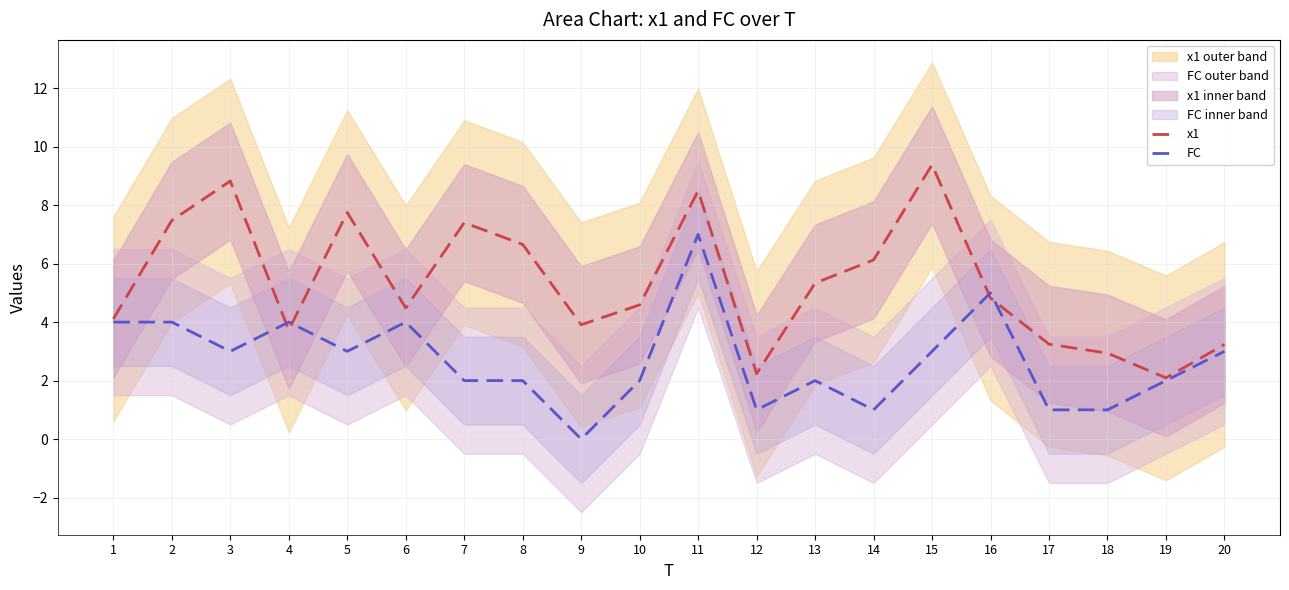

Between 11 and 1, which is larger?

11